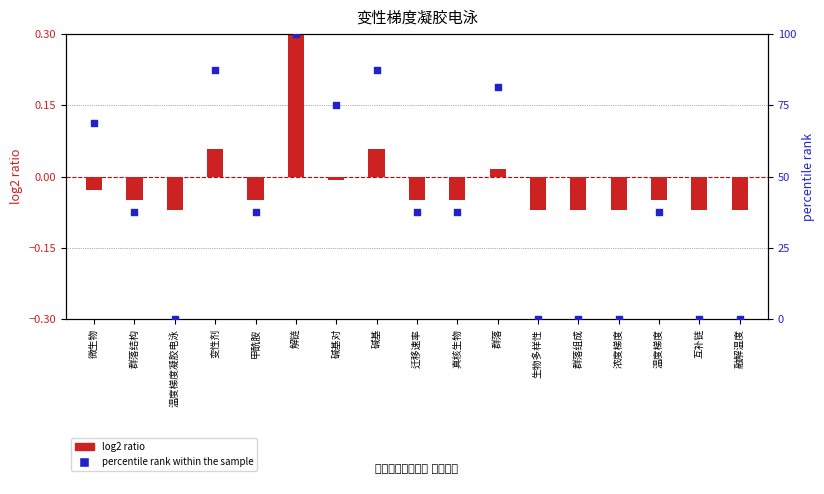

Which series reaches the maximum Y coordinate?

percentile rank within the sample